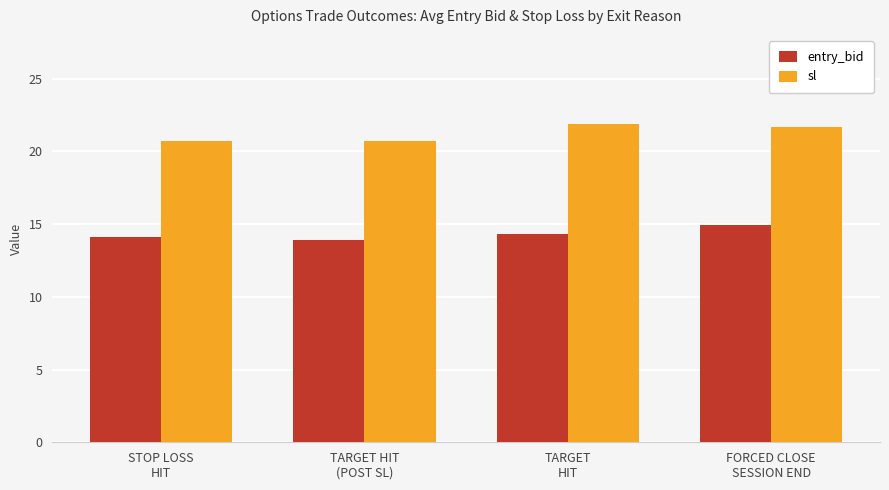

List the series in order of their overall mean, highest first.

sl, entry_bid